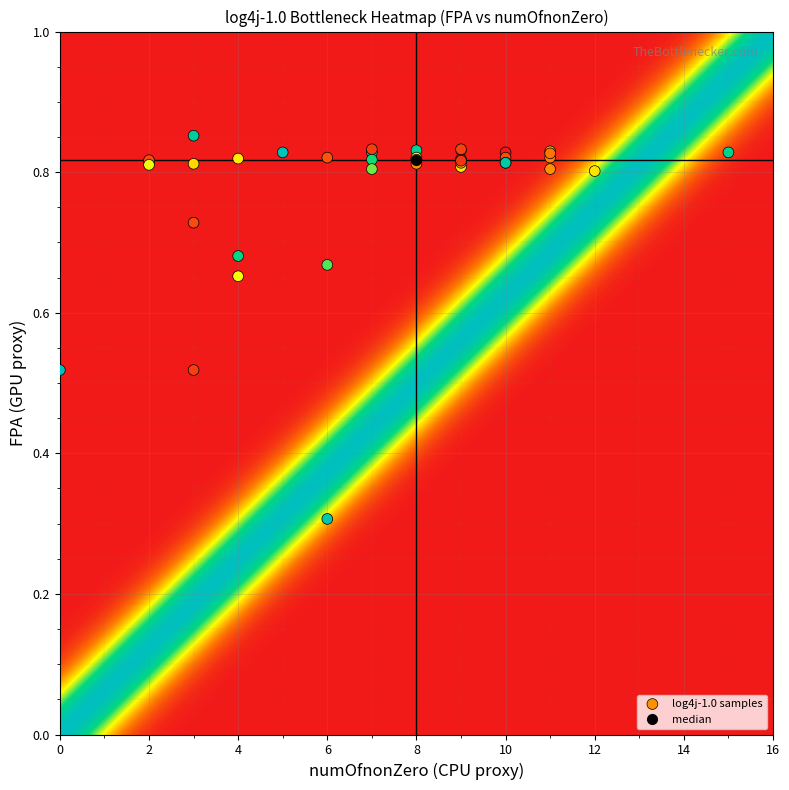

What Y value in the scatter plot is closest to 0?

0.3